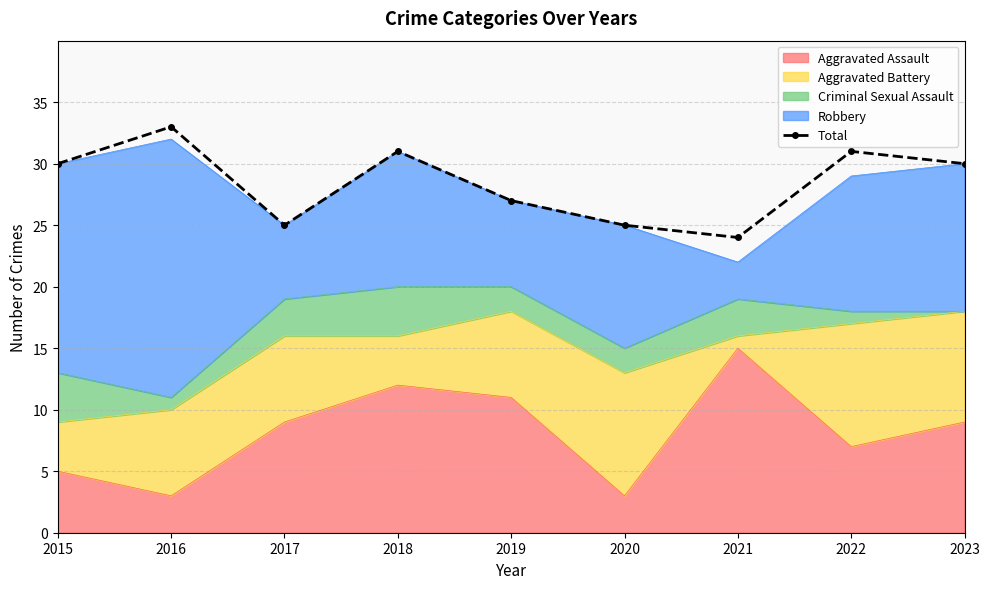

What is the approximate value at 2018?

31